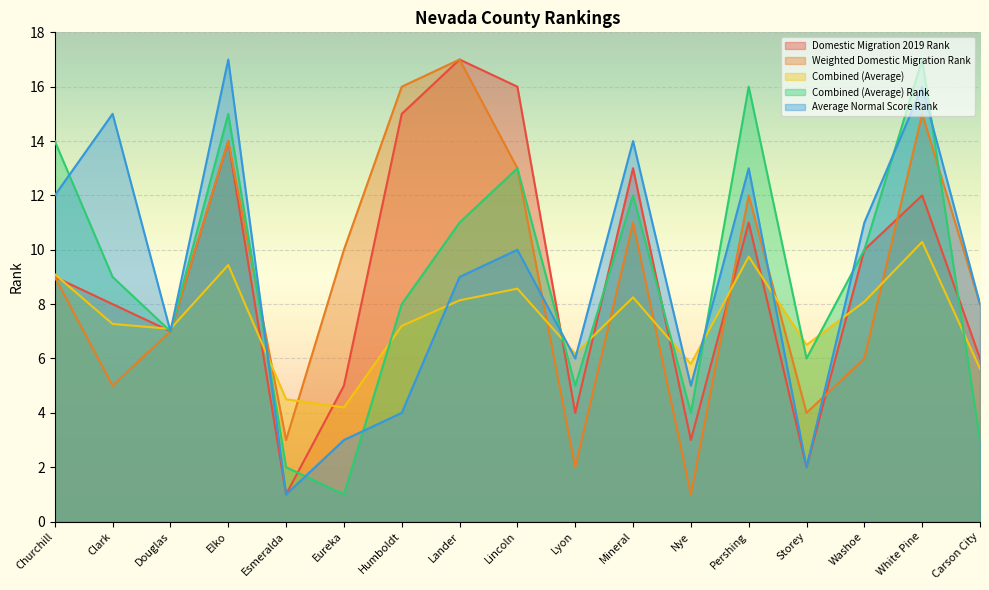

Reading left to right, transcribe all the data shown in this chart.

Domestic Migration 2019 Rank: 9.0	8.0	7.0	14.0	1.0	5.0	15.0	17.0	16.0	4.0	13.0	3.0	11.0	2.0	10.0	12.0	6.0
Weighted Domestic Migration Rank: 9.0	5.0	7.0	14.0	3.0	10.0	16.0	17.0	13.0	2.0	11.0	1.0	12.0	4.0	6.0	15.0	8.0
Combined (Average): 9.1	7.3	7.1	9.4	4.5	4.2	7.2	8.1	8.6	6.2	8.2	5.8	9.8	6.5	8.1	10.3	5.6
Combined (Average) Rank: 14.0	9.0	7.0	15.0	2.0	1.0	8.0	11.0	13.0	5.0	12.0	4.0	16.0	6.0	10.0	17.0	3.0
Average Normal Score Rank: 12.0	15.0	7.0	17.0	1.0	3.0	4.0	9.0	10.0	6.0	14.0	5.0	13.0	2.0	11.0	16.0	8.0